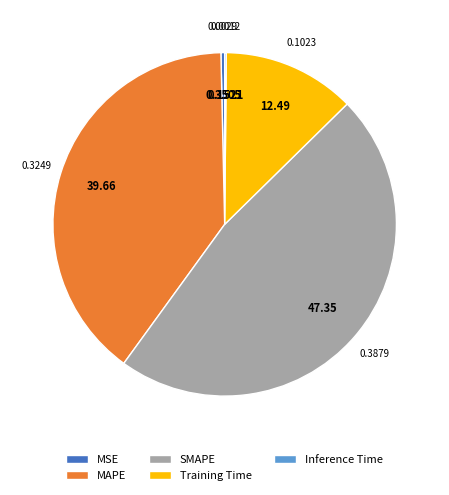

Which category has the biggest portion of the pie?

SMAPE